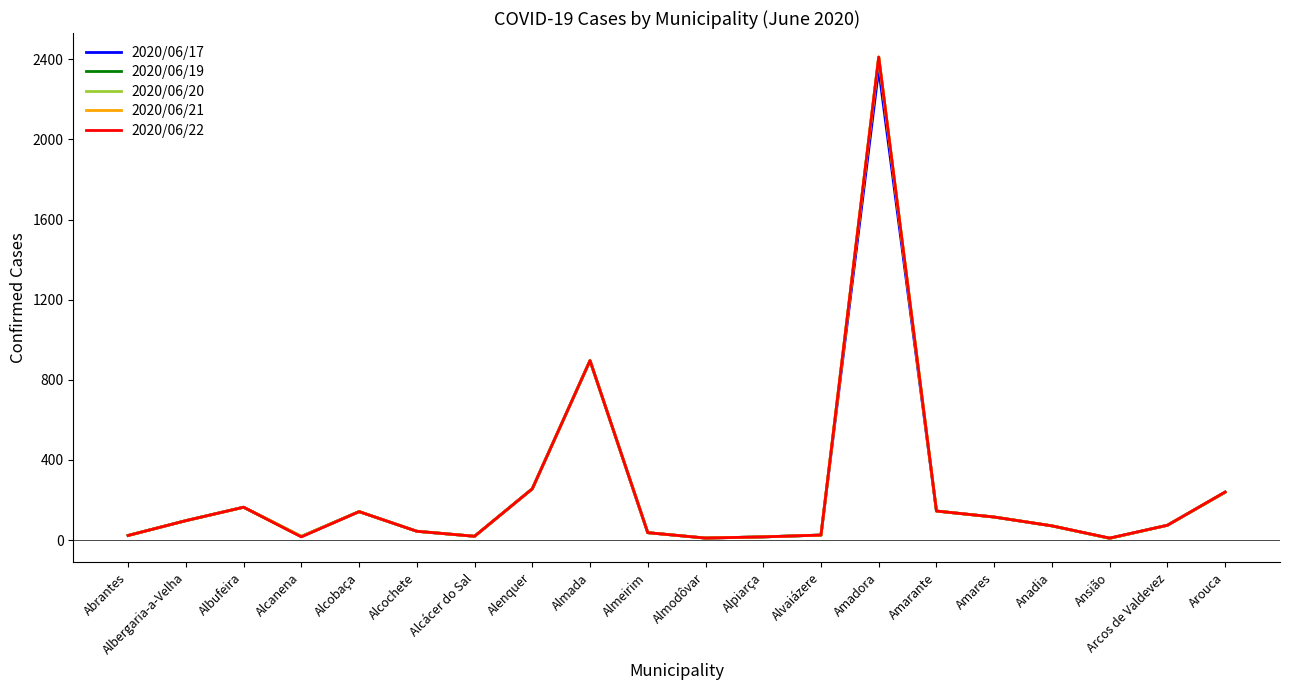

Is this an area chart (filled region under the line)?

No